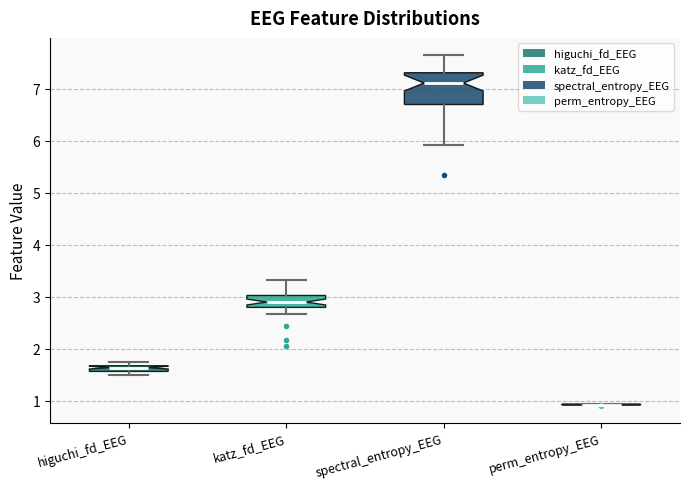

Comparing the boxes themselves (not the whiskers), which one is the tallest?

spectral_entropy_EEG